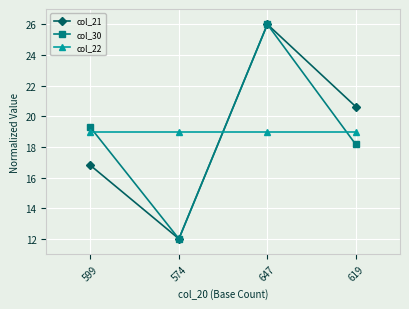

Rank the series at 619 from lowest to highest value.

col_30, col_22, col_21